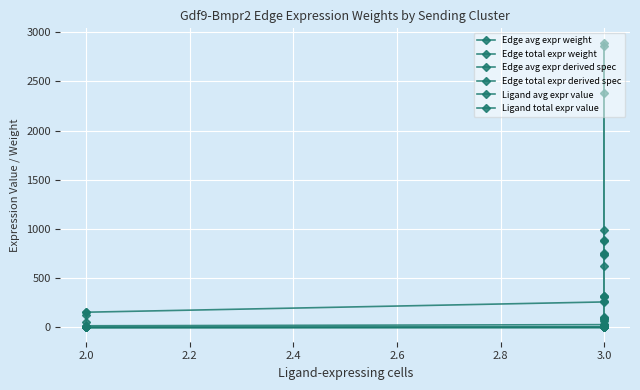

What is the greatest value displayed?

2894.7